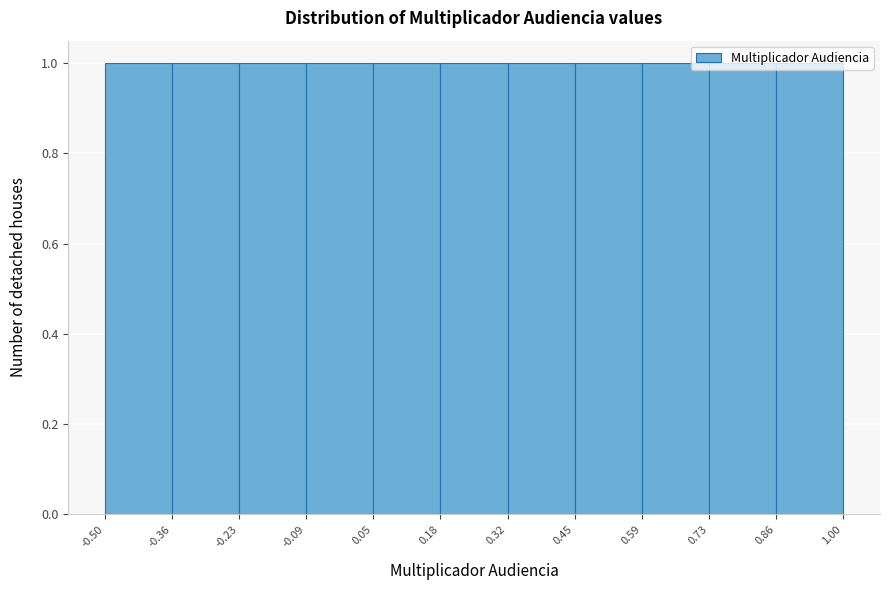

What is the height of the bar covering 0.59 to 0.73 on the x-axis? The values are not printed on the chart, so give them approximately, as read against the axis.

1